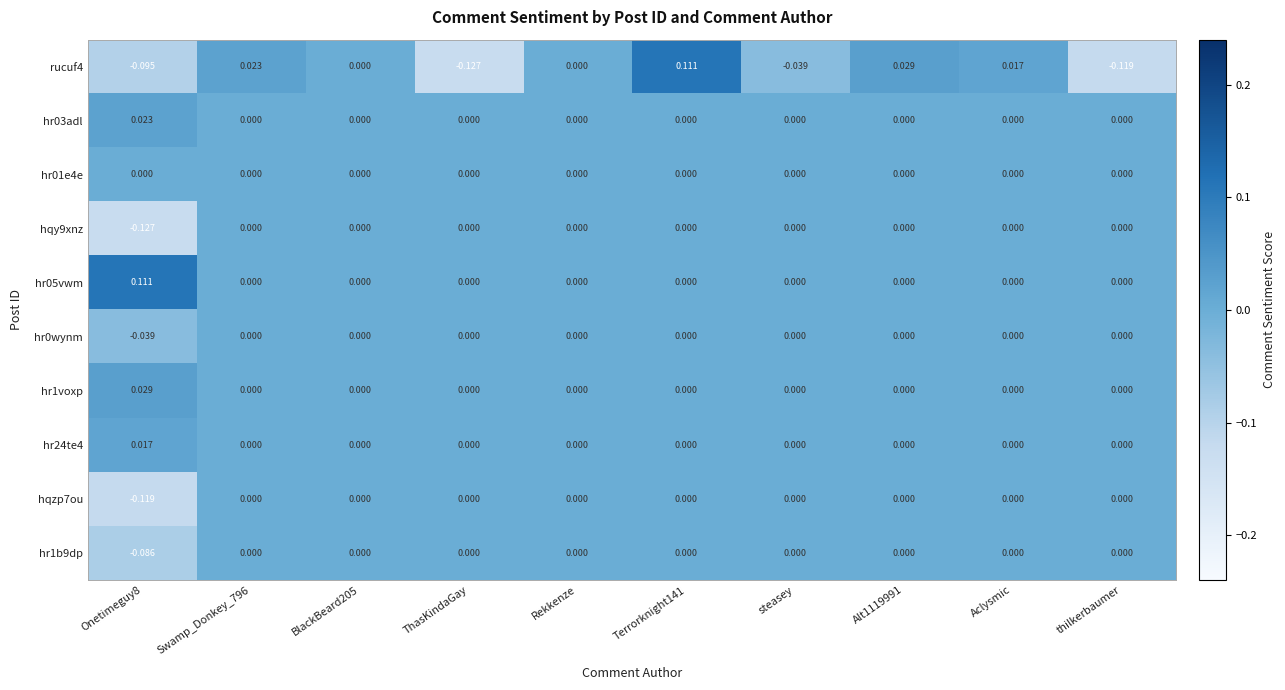

Is the value of hqzp7ou at Onetimeguy8 greater than the value of hr0wynm at Aclysmic?

No